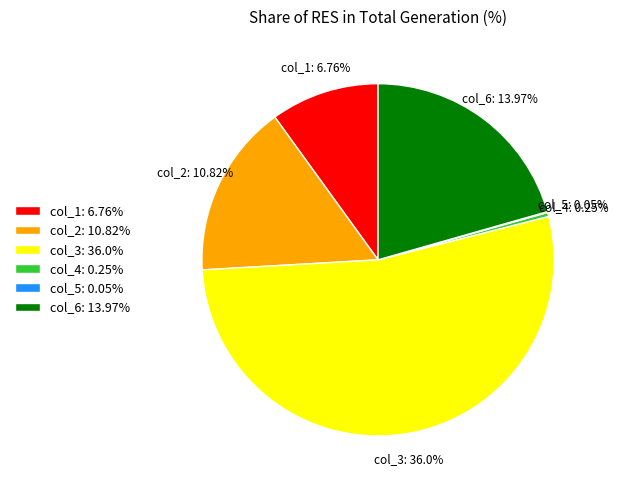

To the nearest percent, what is the average slice percentage?

17%